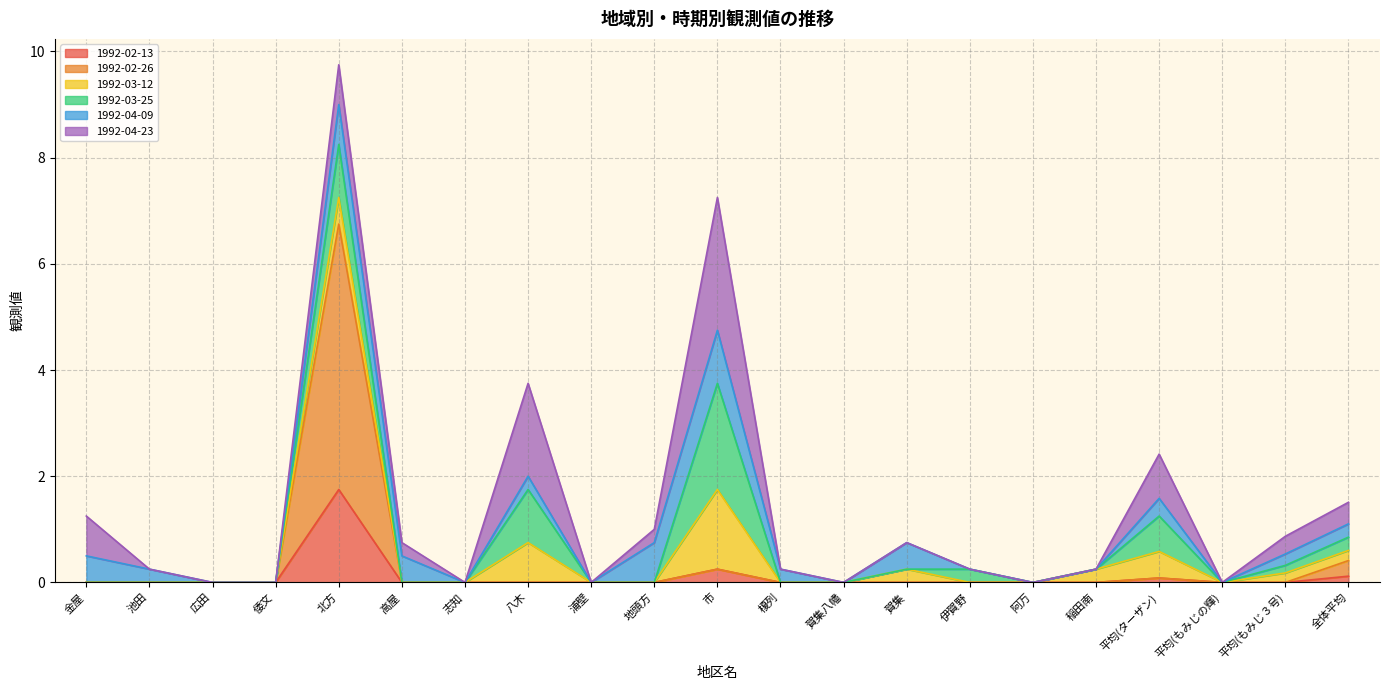

What is the difference between the maximum and second lowest values in the 1992-03-12 series?

1.5